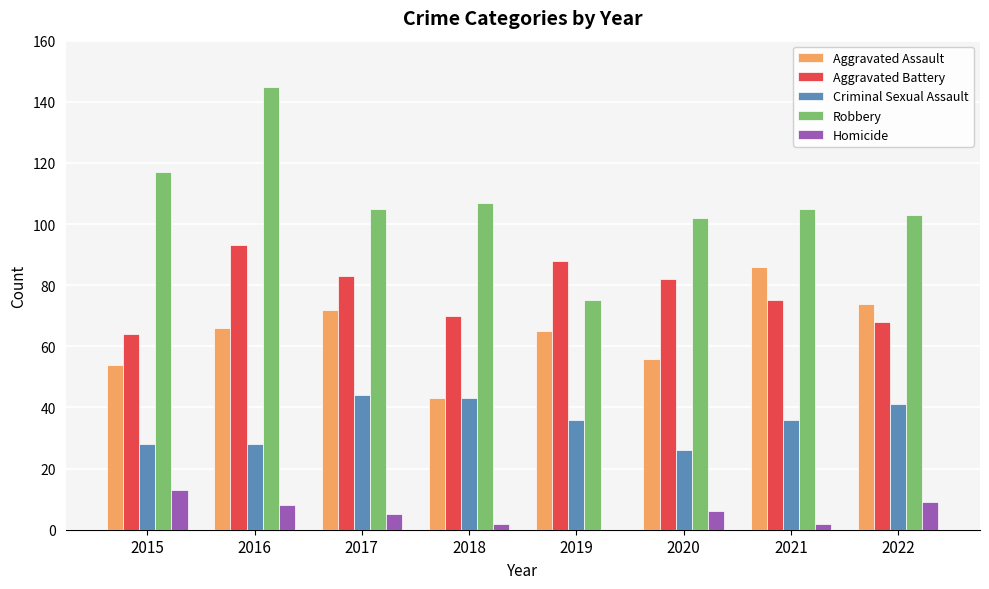

What is the maximum value shown in the chart?

145